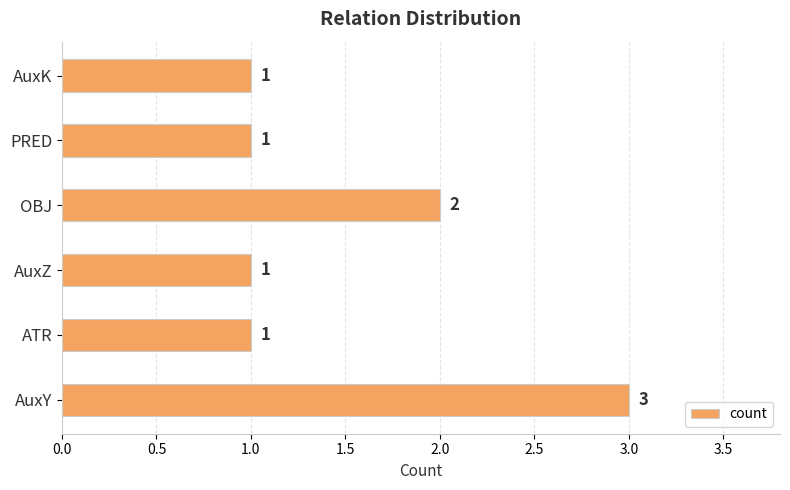

What is the change in value from AuxZ to OBJ?

+1